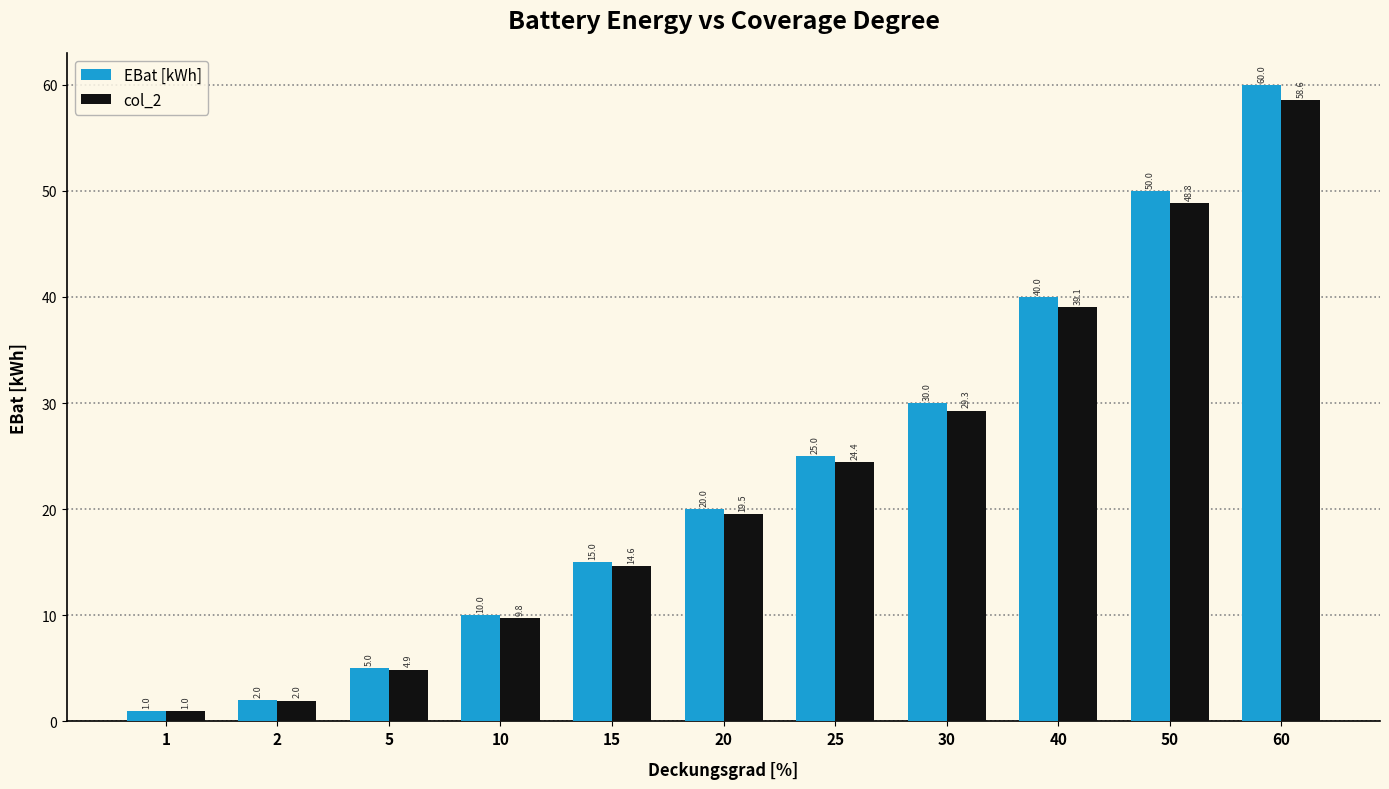

At which label does col_2 reach its peak?

60